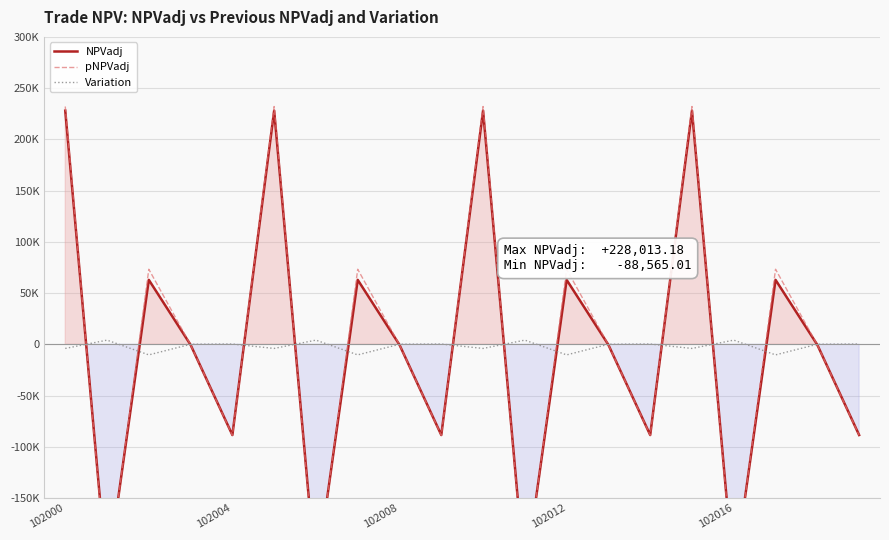

Between 102016 and 13, which series saw the biggest shift?

pNPVadj